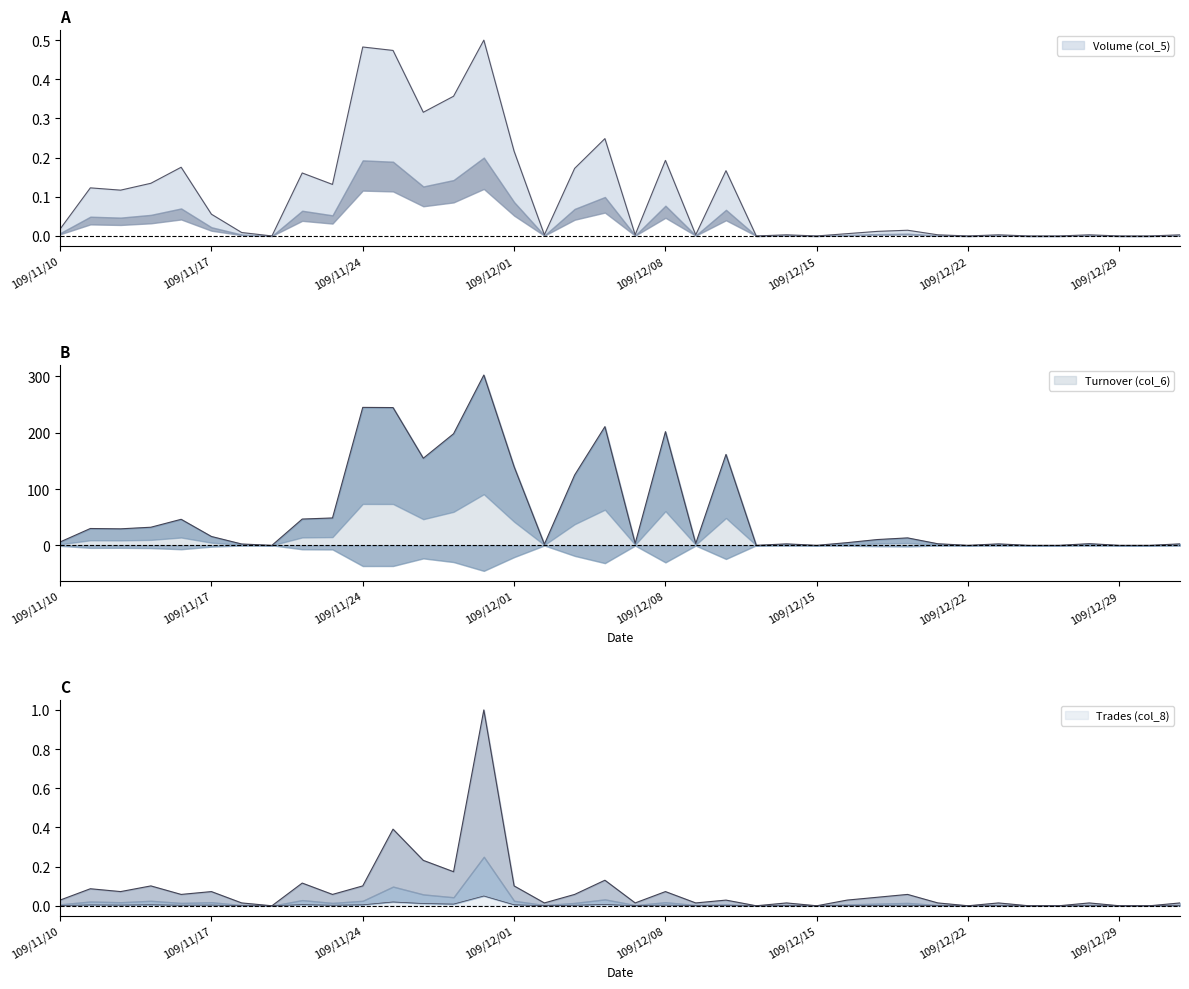

Is the value of Turnover (col_6) at 109/11/16 greater than the value of Volume (col_5) at 109/11/24?

Yes